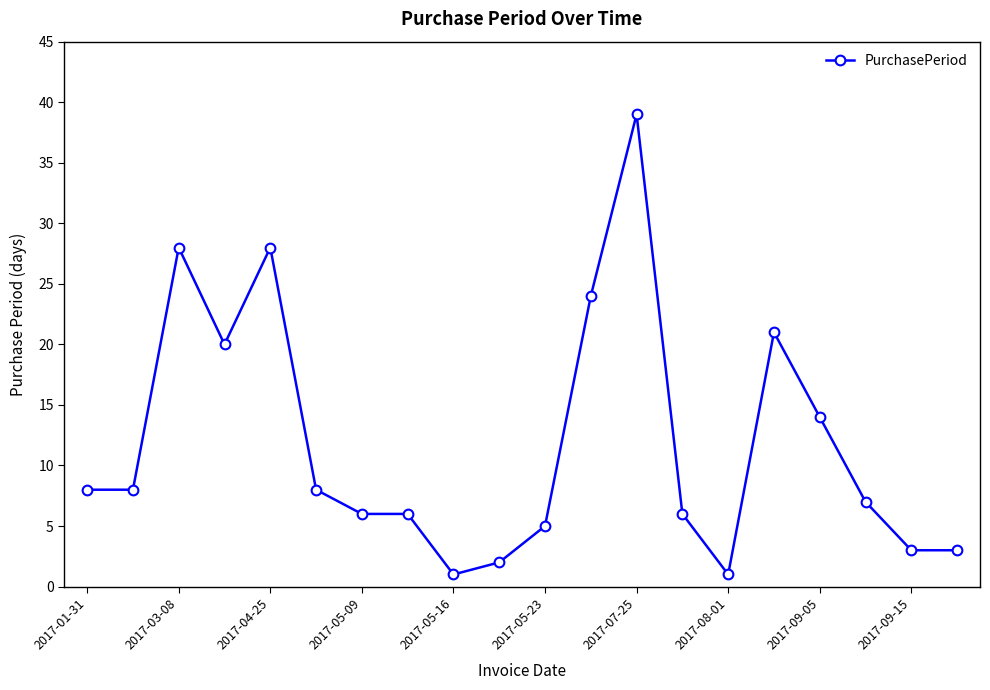

What is the value of the 5th point from the left?

28